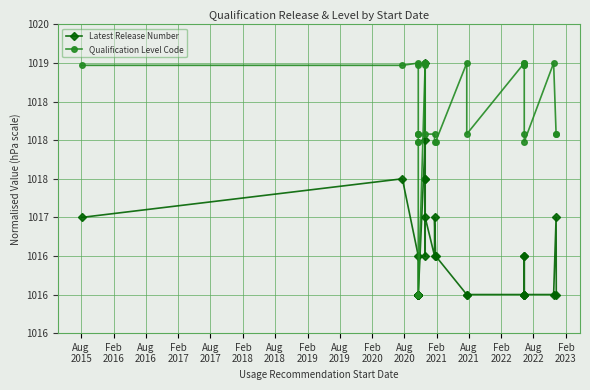

How many interior local peaks does the Latest Release Number series have?

5